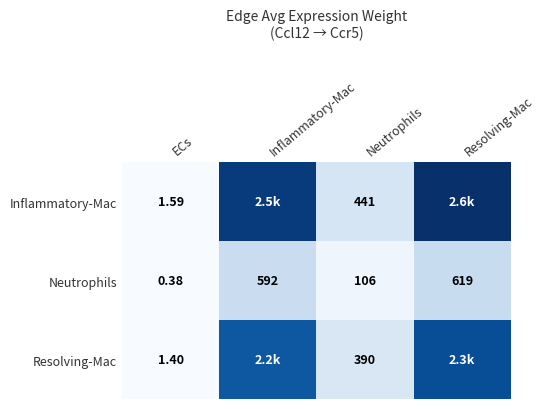

At Neutrophils, list the series in order from smallest to largest.

Neutrophils, Resolving-Mac, Inflammatory-Mac